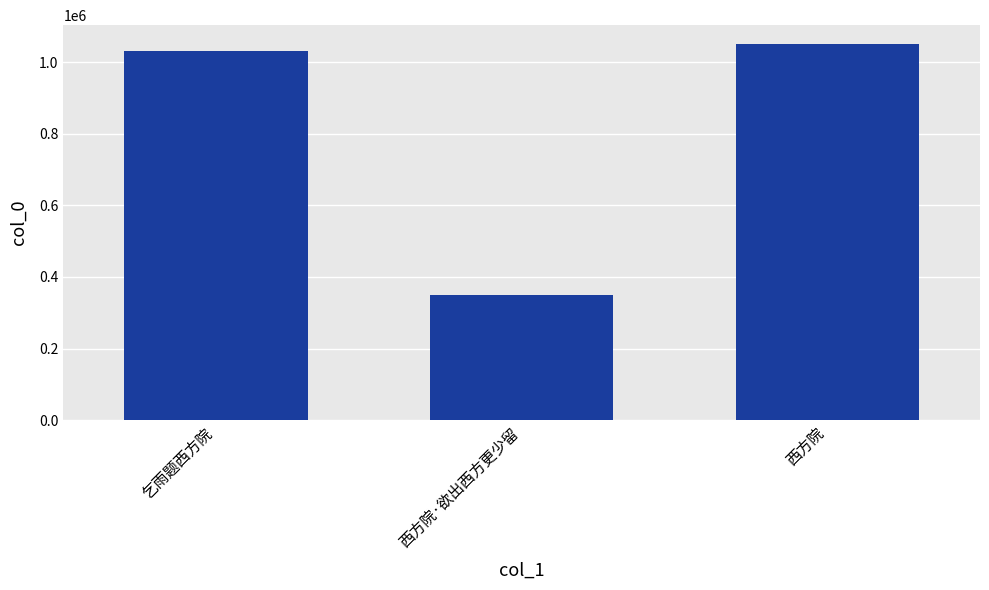

The value at 西方院·欲出西方更少留 is 610910. True or false?

False